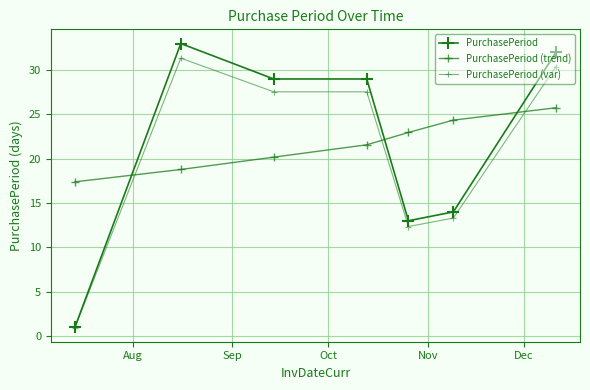

Where does the PurchasePeriod (var) series first go above 27?

Sep